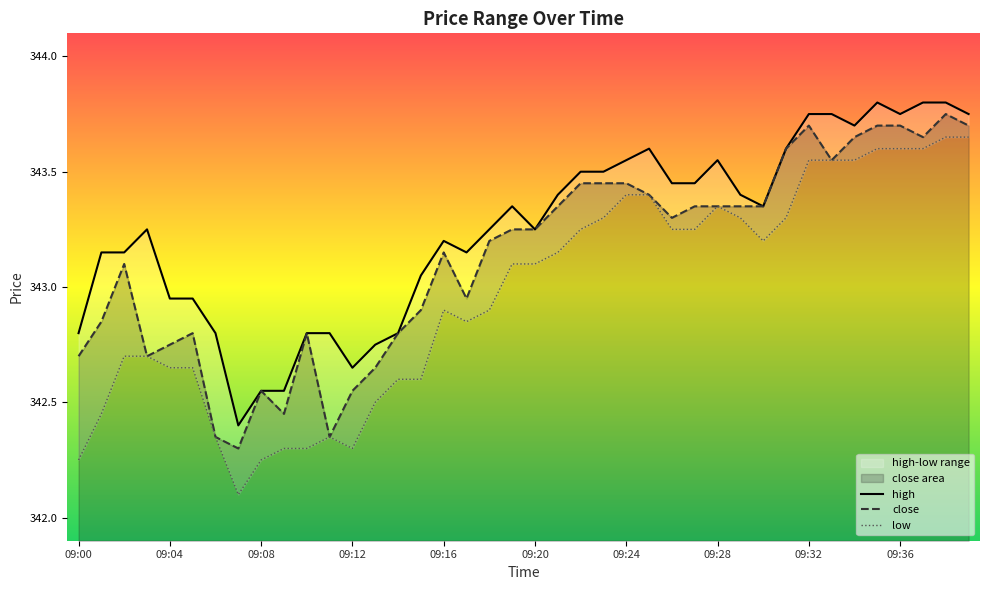

True or false: close and low cross at least once.

False